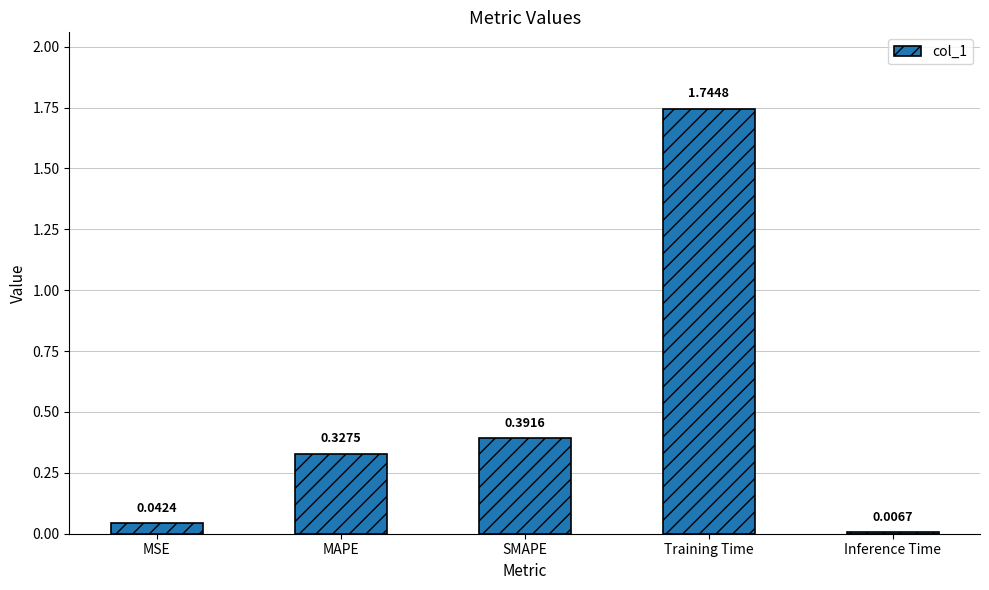

Rank the categories by value from highest to lowest.

Training Time, SMAPE, MAPE, MSE, Inference Time